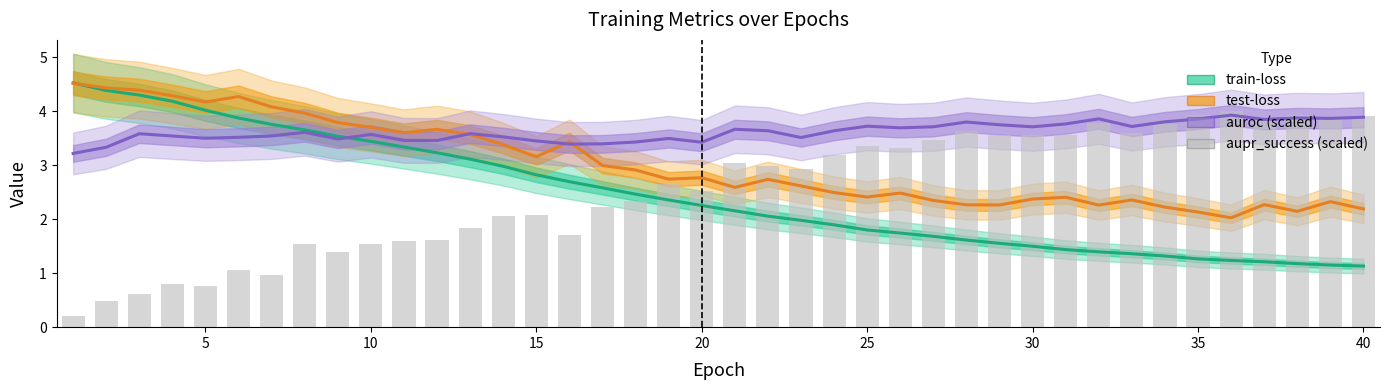

What is the value of the auroc (scaled) bar at the 30th from the left?

3.7